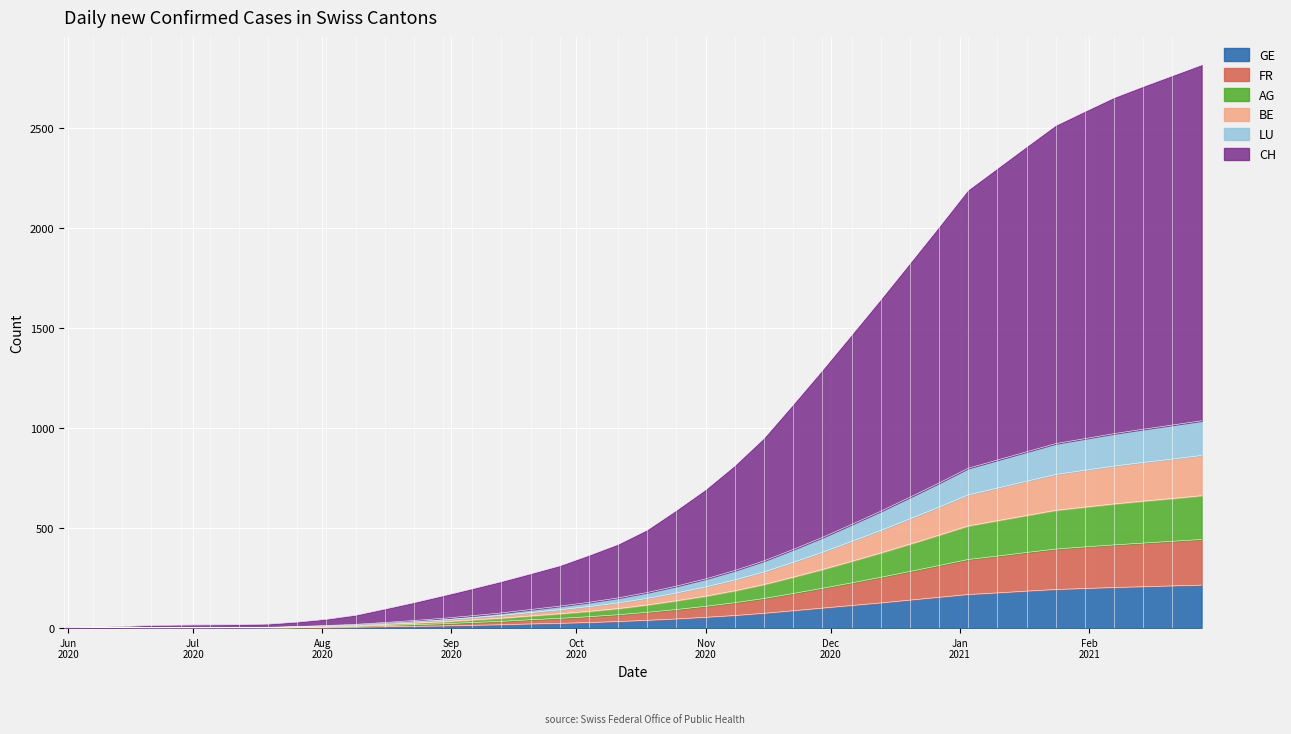

True or false: FR and BE intersect in this chart.

False